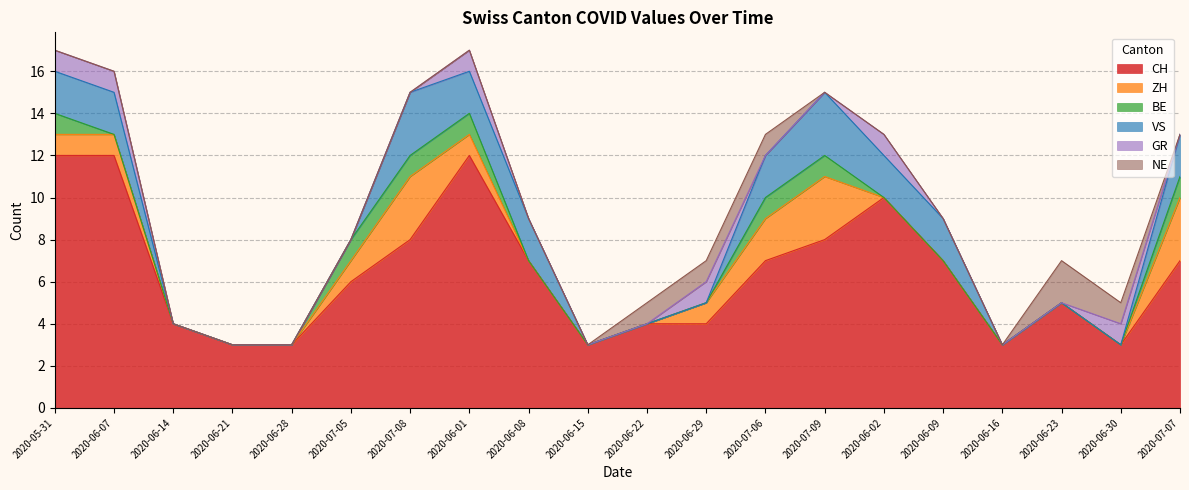

Reading right to left, extract all data points from this chart.

CH: 2020-07-07=7	2020-06-30=3	2020-06-23=5	2020-06-16=3	2020-06-09=7	2020-06-02=10	2020-07-09=8	2020-07-06=7	2020-06-29=4	2020-06-22=4	2020-06-15=3	2020-06-08=7	2020-06-01=12	2020-07-08=8	2020-07-05=6	2020-06-28=3	2020-06-21=3	2020-06-14=4	2020-06-07=12	2020-05-31=12
ZH: 2020-07-07=3	2020-06-30=0	2020-06-23=0	2020-06-16=0	2020-06-09=0	2020-06-02=0	2020-07-09=3	2020-07-06=2	2020-06-29=1	2020-06-22=0	2020-06-15=0	2020-06-08=0	2020-06-01=1	2020-07-08=3	2020-07-05=1	2020-06-28=0	2020-06-21=0	2020-06-14=0	2020-06-07=1	2020-05-31=1
BE: 2020-07-07=1	2020-06-30=0	2020-06-23=0	2020-06-16=0	2020-06-09=0	2020-06-02=0	2020-07-09=1	2020-07-06=1	2020-06-29=0	2020-06-22=0	2020-06-15=0	2020-06-08=0	2020-06-01=1	2020-07-08=1	2020-07-05=1	2020-06-28=0	2020-06-21=0	2020-06-14=0	2020-06-07=0	2020-05-31=1
VS: 2020-07-07=2	2020-06-30=0	2020-06-23=0	2020-06-16=0	2020-06-09=2	2020-06-02=2	2020-07-09=3	2020-07-06=2	2020-06-29=0	2020-06-22=0	2020-06-15=0	2020-06-08=2	2020-06-01=2	2020-07-08=3	2020-07-05=0	2020-06-28=0	2020-06-21=0	2020-06-14=0	2020-06-07=2	2020-05-31=2
GR: 2020-07-07=0	2020-06-30=1	2020-06-23=0	2020-06-16=0	2020-06-09=0	2020-06-02=1	2020-07-09=0	2020-07-06=0	2020-06-29=1	2020-06-22=0	2020-06-15=0	2020-06-08=0	2020-06-01=1	2020-07-08=0	2020-07-05=0	2020-06-28=0	2020-06-21=0	2020-06-14=0	2020-06-07=1	2020-05-31=1
NE: 2020-07-07=0	2020-06-30=1	2020-06-23=2	2020-06-16=0	2020-06-09=0	2020-06-02=0	2020-07-09=0	2020-07-06=1	2020-06-29=1	2020-06-22=1	2020-06-15=0	2020-06-08=0	2020-06-01=0	2020-07-08=0	2020-07-05=0	2020-06-28=0	2020-06-21=0	2020-06-14=0	2020-06-07=0	2020-05-31=0